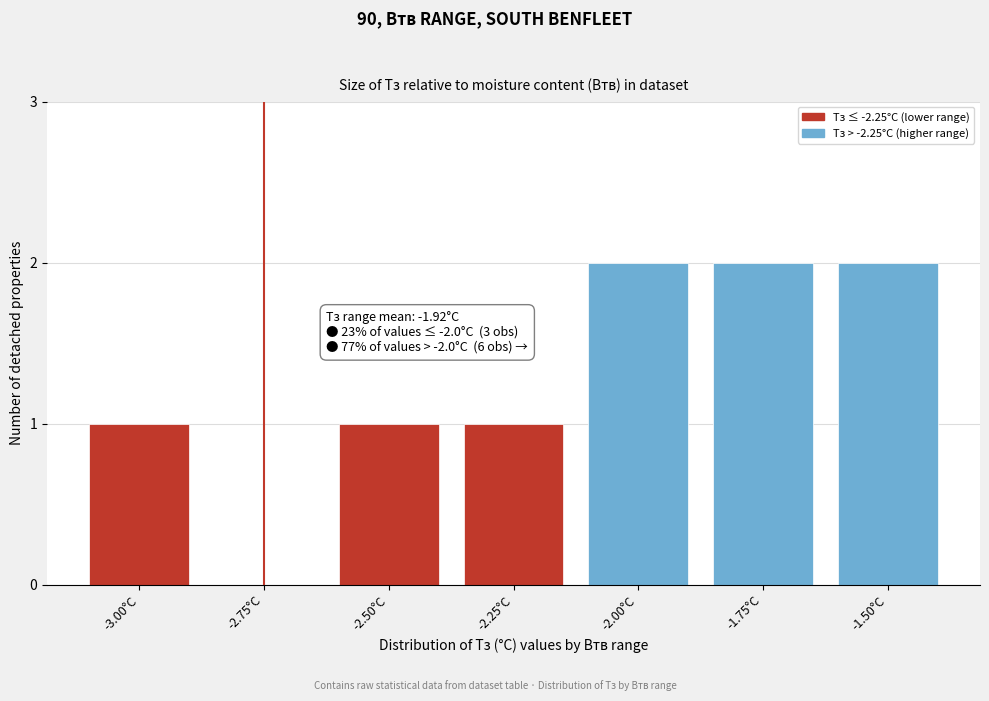

Reading left to right, transcribe all the data shown in this chart.

-3.00°C=1	-2.75°C=0	-2.50°C=1	-2.25°C=1	-2.00°C=2	-1.75°C=2	-1.50°C=2